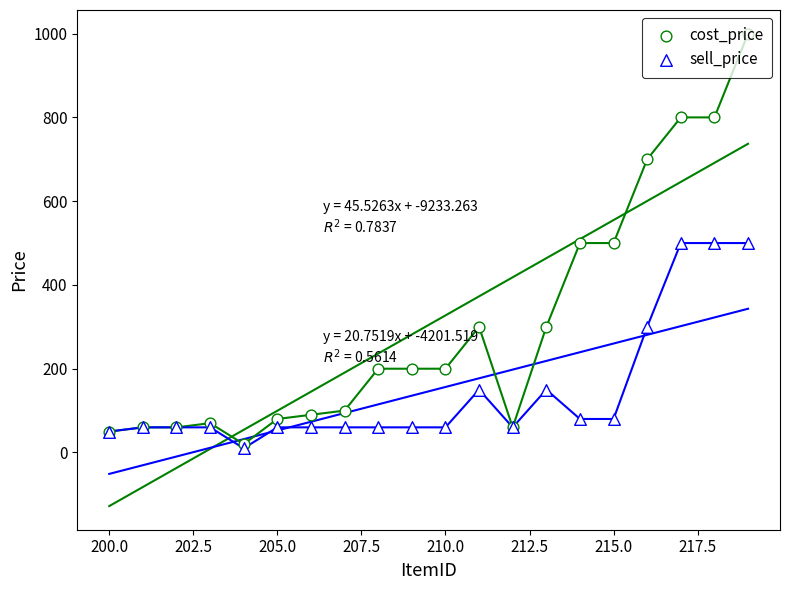

Is the value of sell_price at 16 greater than the value of cost_price at 16?

No